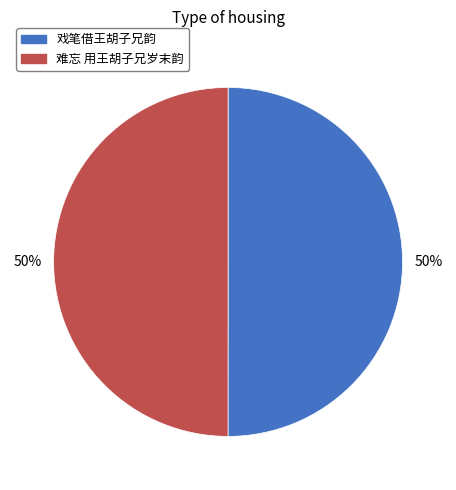

What percentage is the 戏笔借王胡子兄韵 slice, to the nearest percent?

50%